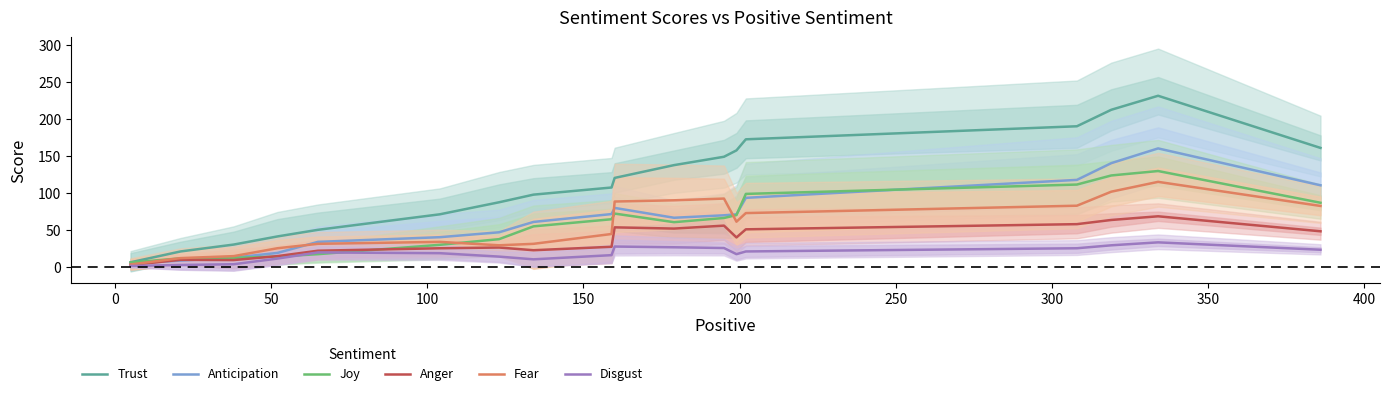

What is the highest value of the Anticipation series?

160.3